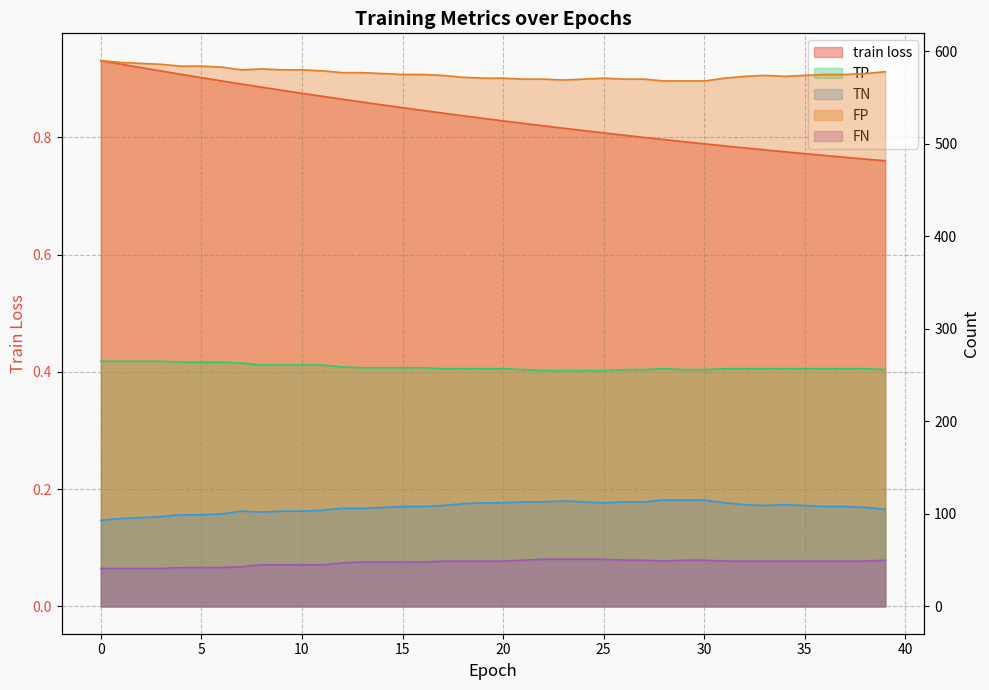

List the series in order of their peak value, highest first.

FP, TP, TN, FN, train loss